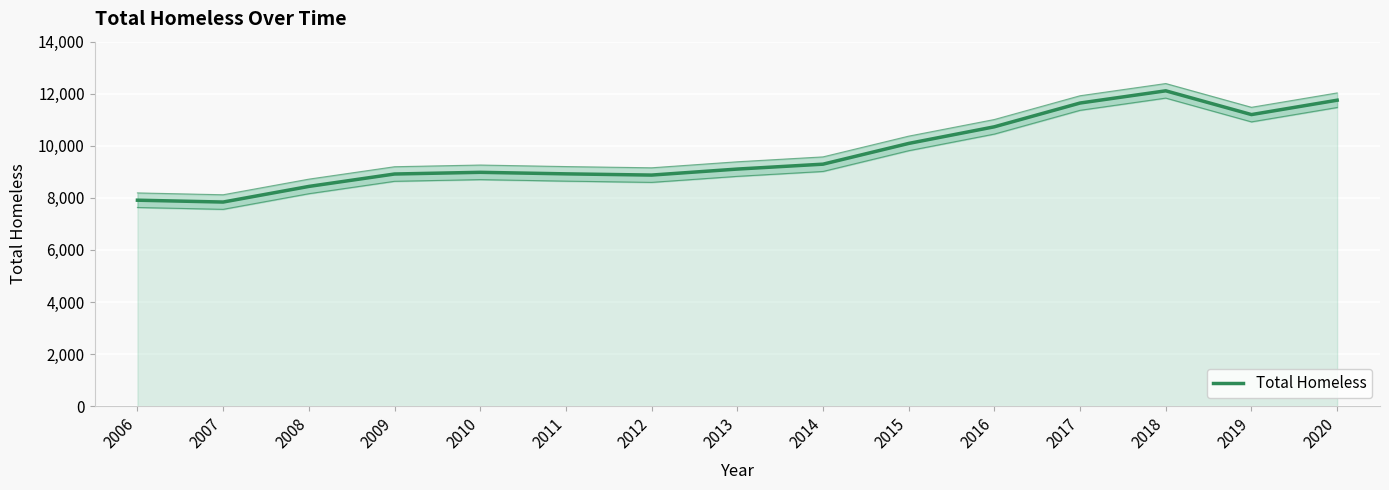

What is the difference between the maximum and minimum values?

4273